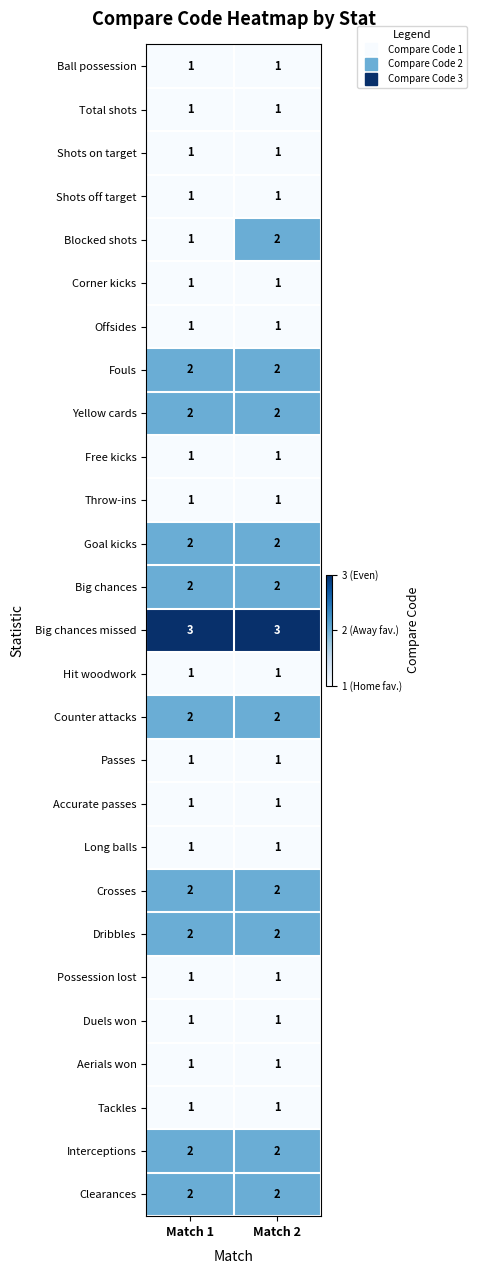

Which category has the lowest value in the Blocked shots series?

Match 1